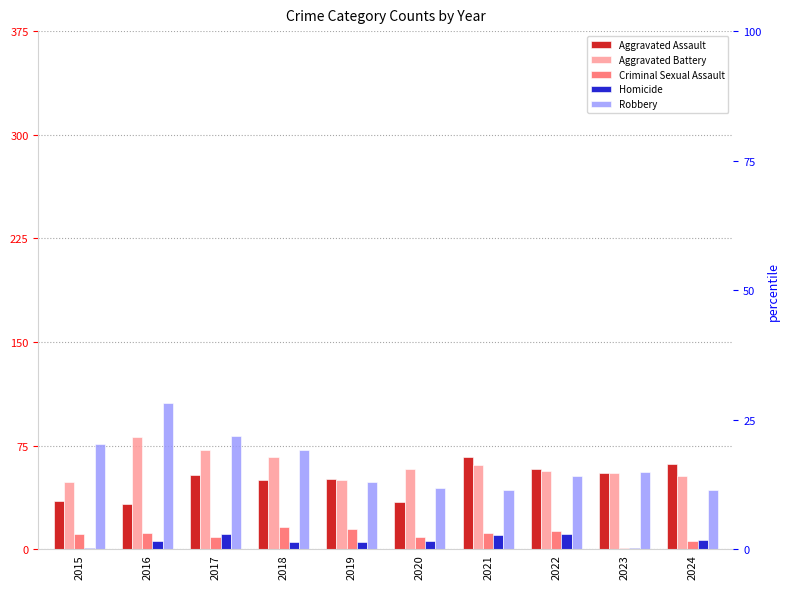

How many data points in Aggravated Assault are above 54?

4